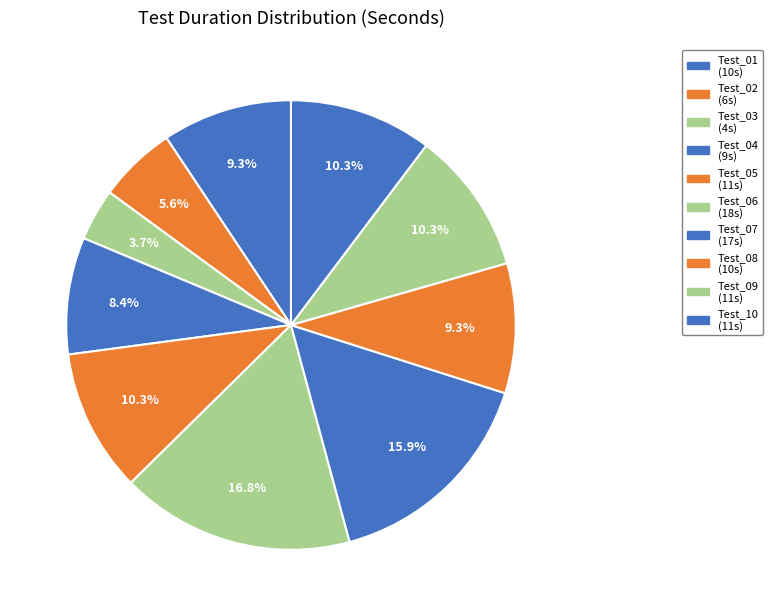

How many segments does this pie chart have?

10